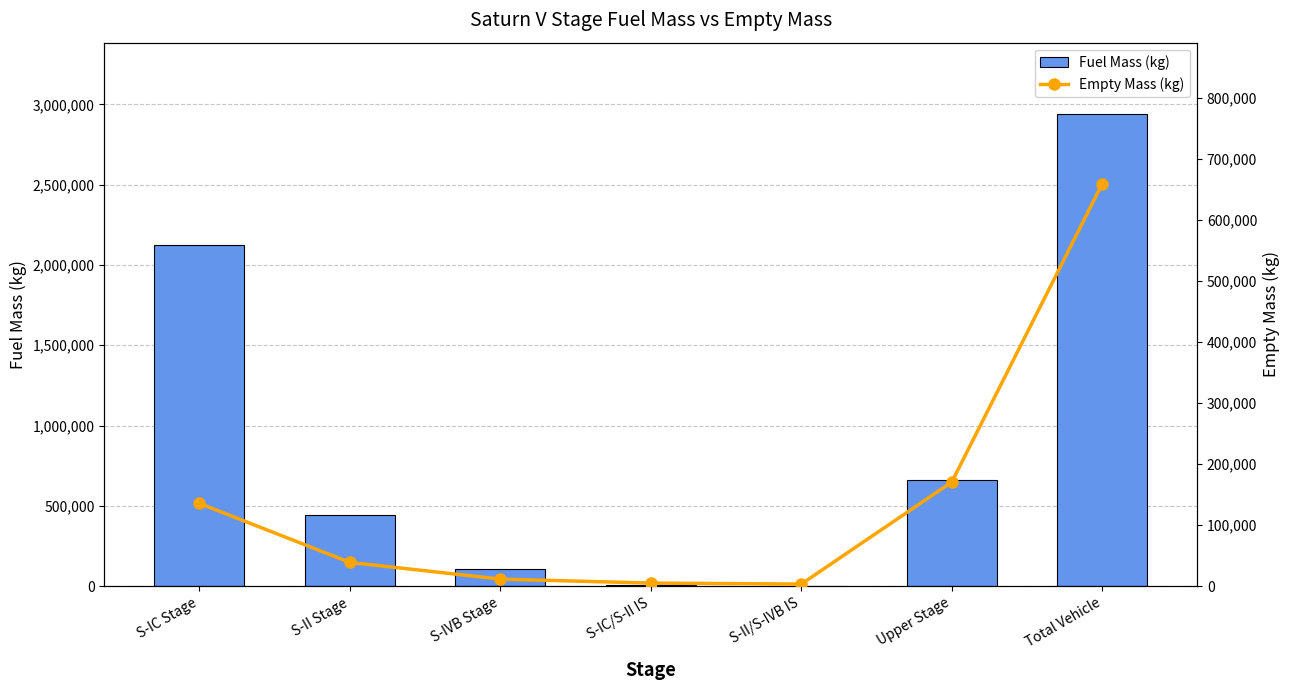

What is the value of the Fuel Mass (kg) bar at the 7th from the left?

2942262